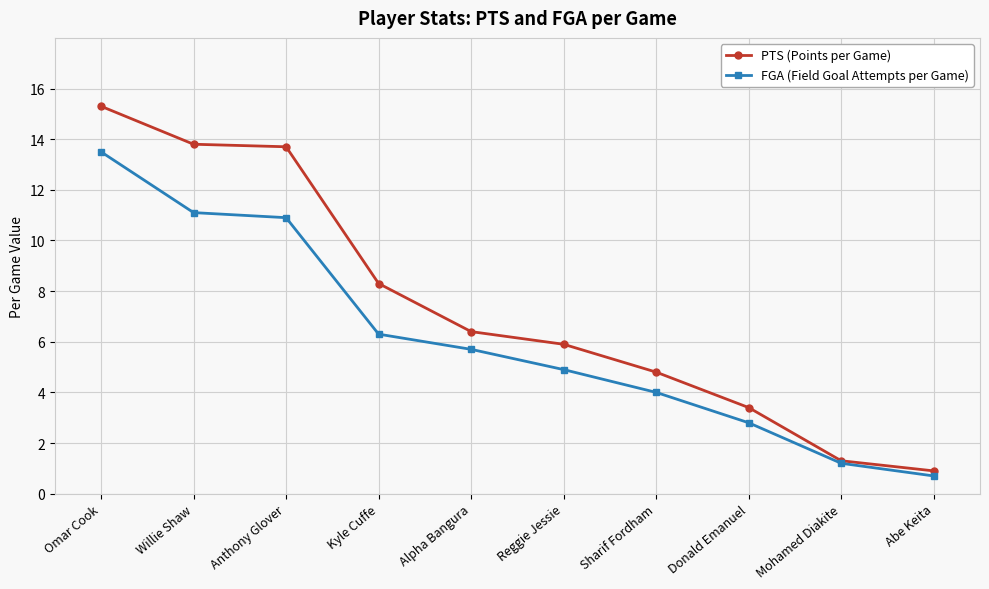

At which label does PTS (Points per Game) reach its minimum?

Abe Keita